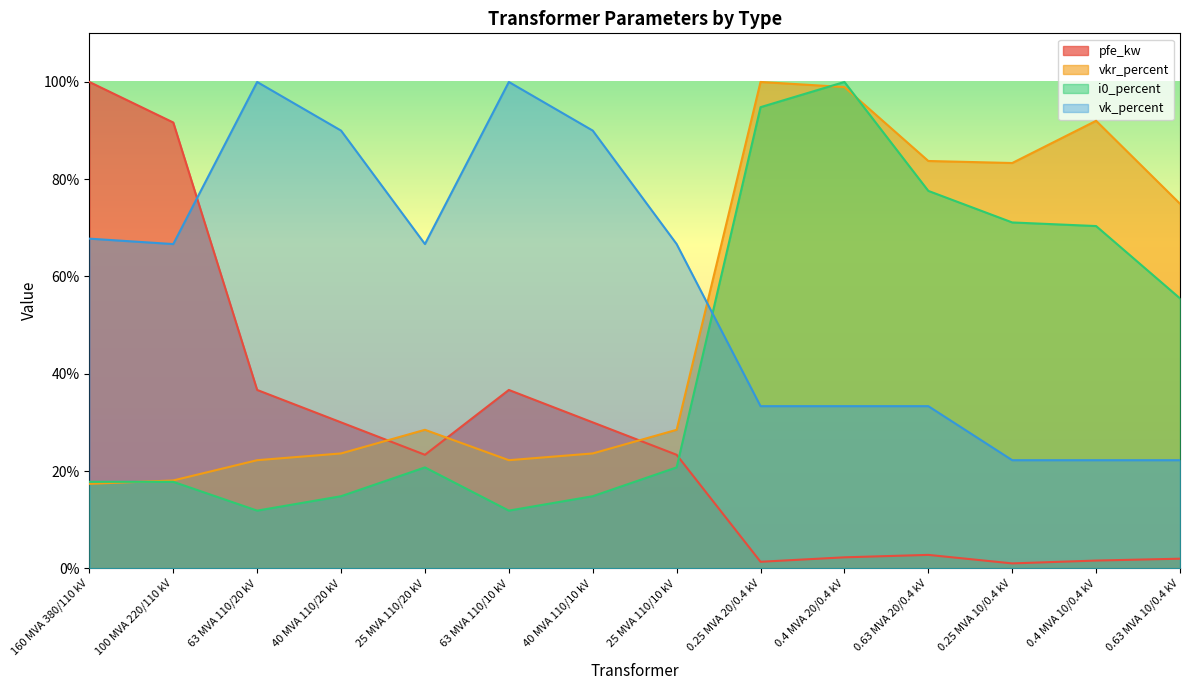

Which series has the widest spread of values?

pfe_kw